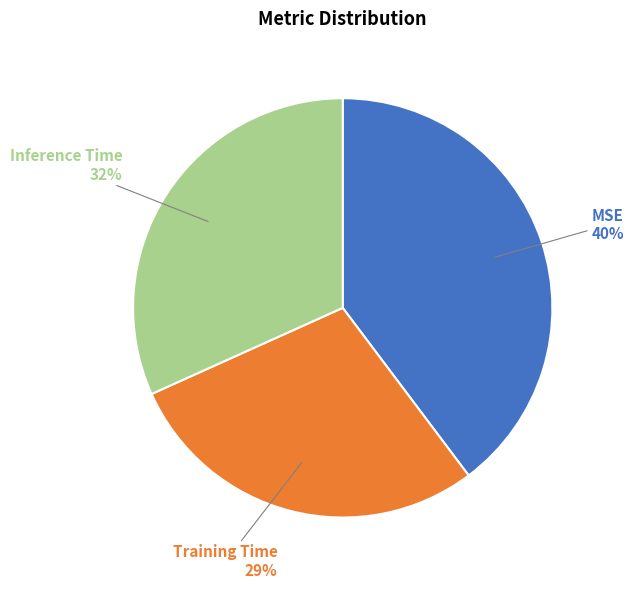

To the nearest percent, what portion does MSE represent?

40%